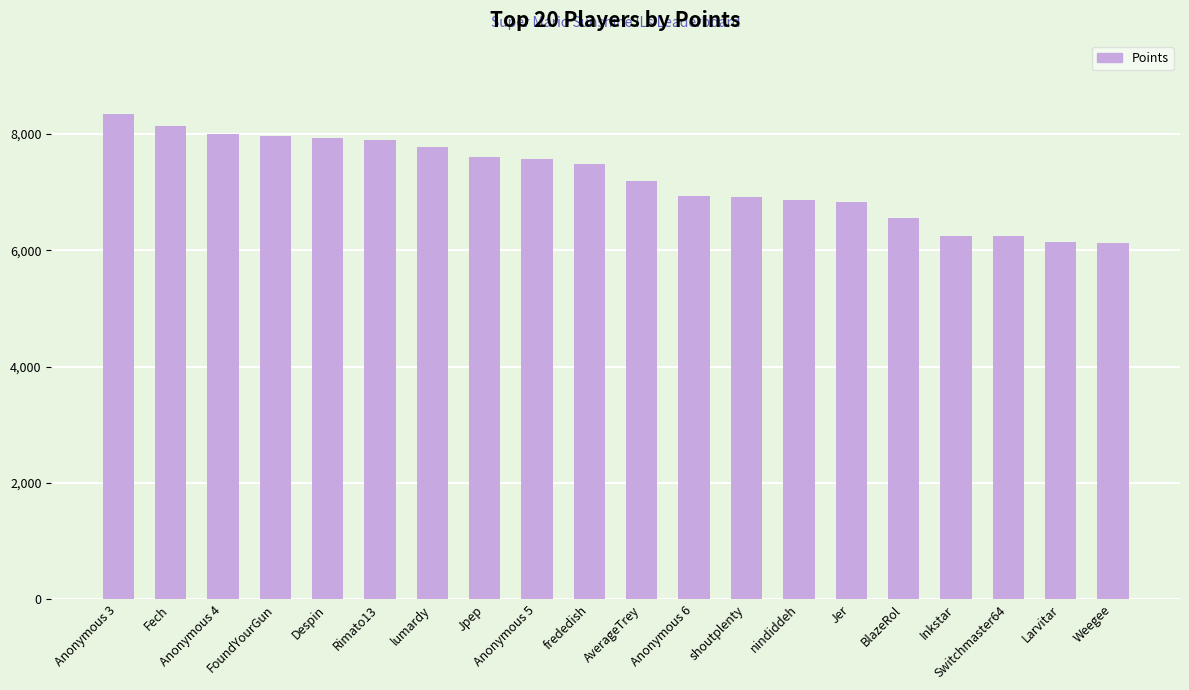

What is the label of the 2nd bar from the left?

Fech